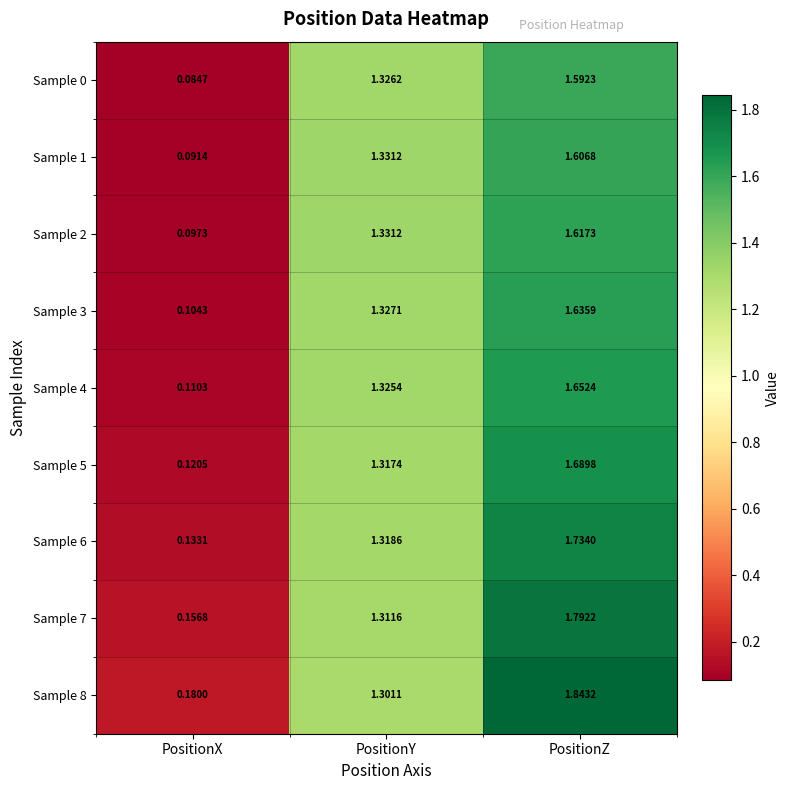

At which category is the sum across all series the highest?

PositionZ